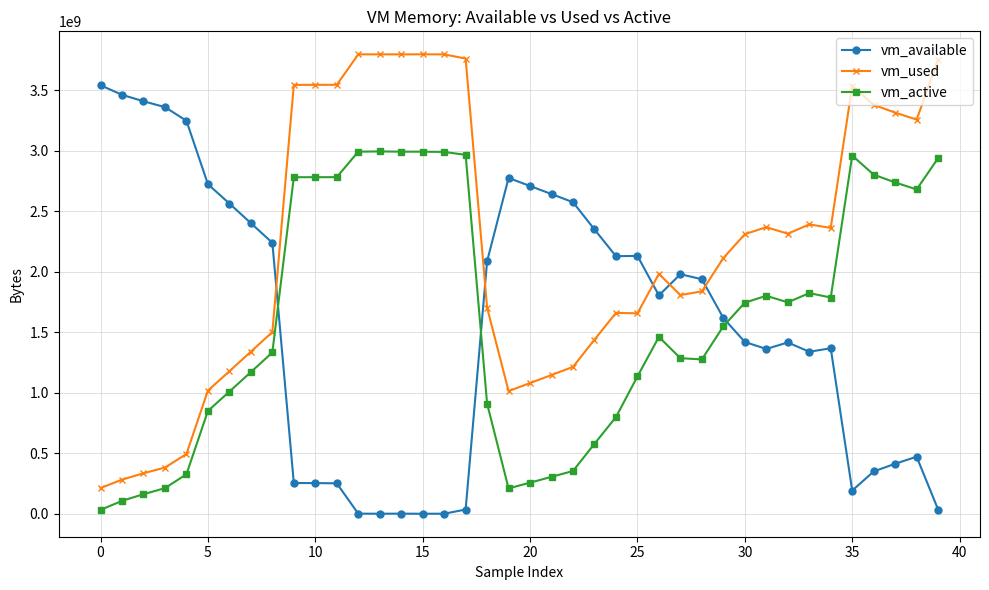

What is the difference between the maximum and second lowest values in the vm_active series?

2885734400